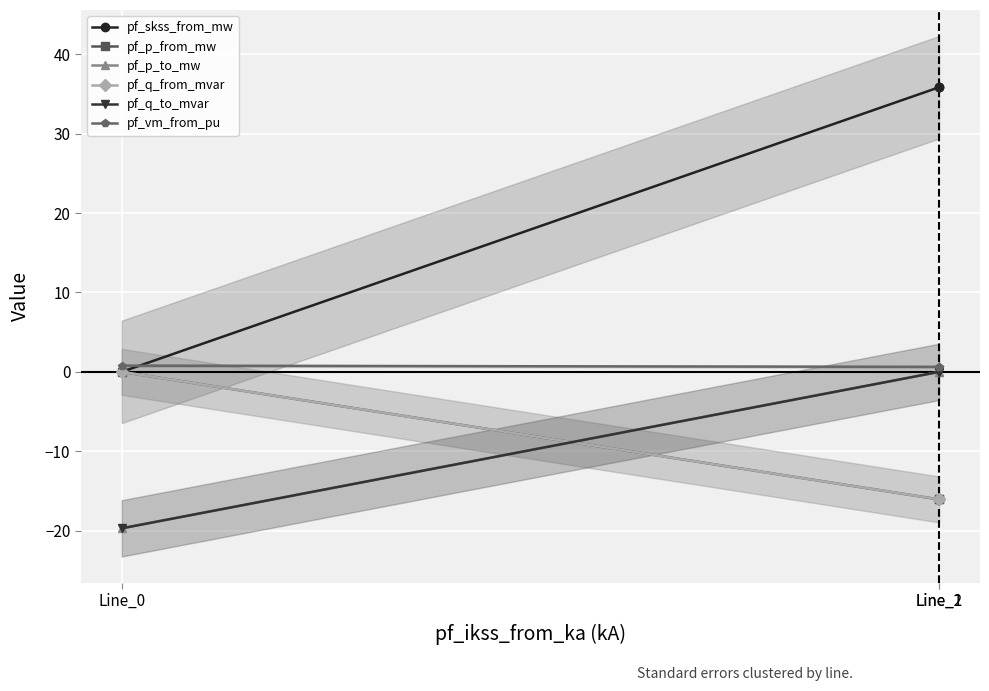

Reading right to left, list all the values displayed in this chart.

pf_skss_from_mw: Line_2=35.9	Line_1=35.9	Line_0=0.0
pf_p_from_mw: Line_2=-16.1	Line_1=-16.1	Line_0=-0.0
pf_p_to_mw: Line_2=-0.0	Line_1=-0.0	Line_0=-19.7
pf_q_from_mvar: Line_2=-16.1	Line_1=-16.1	Line_0=0.0
pf_q_to_mvar: Line_2=0.0	Line_1=0.0	Line_0=-19.7
pf_vm_from_pu: Line_2=0.6	Line_1=0.6	Line_0=0.8